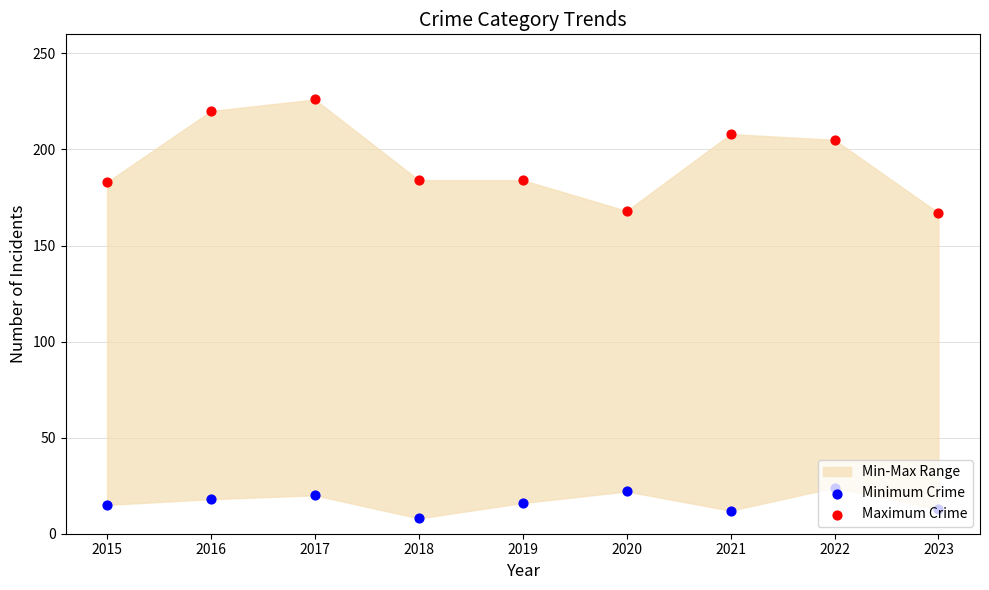

Which series contains the highest Y value?

Maximum Crime